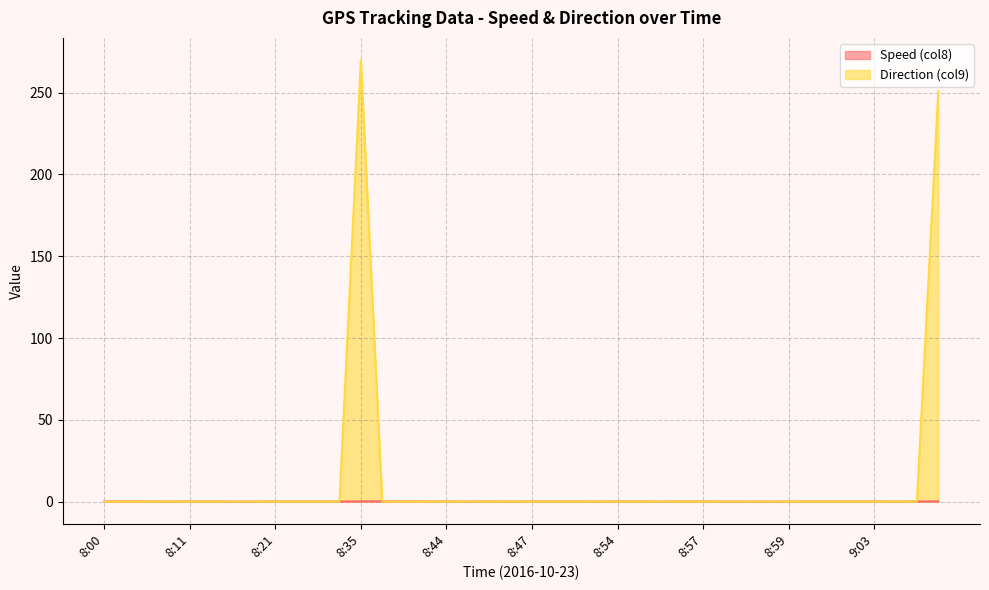

At how many categories does at least one series exceed 135?

2